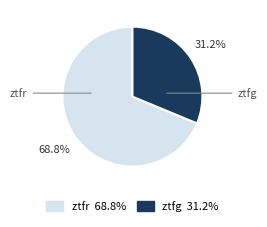

Which category has the smallest portion of the pie?

ztfg